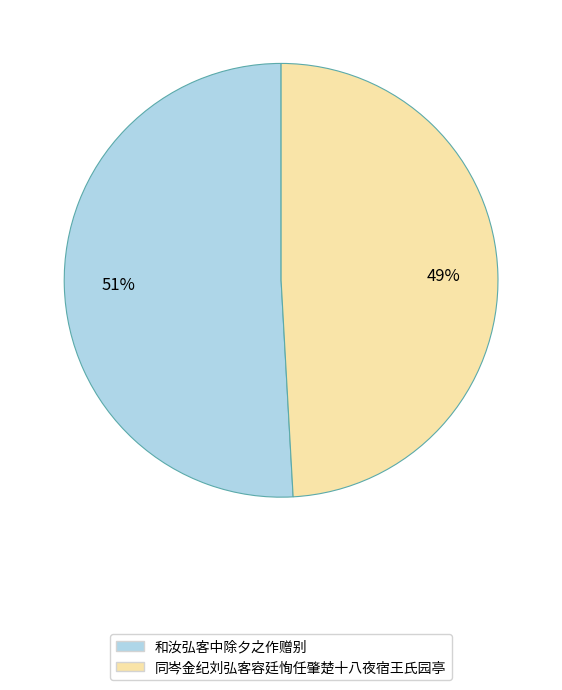

Which category has the smallest portion of the pie?

同岑金纪刘弘客容廷恂任肇楚十八夜宿王氏园亭